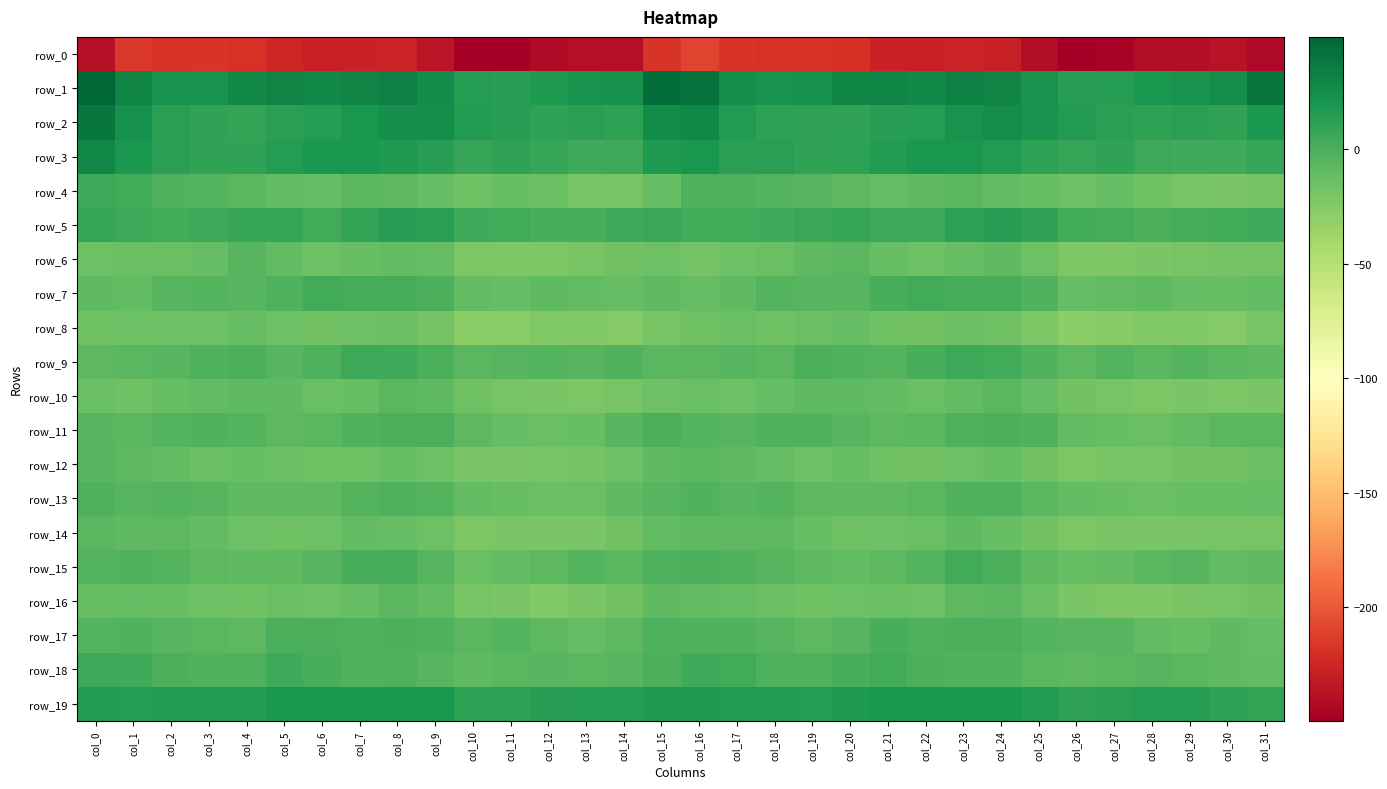

At which label is row_5 closest to 6?

col_19